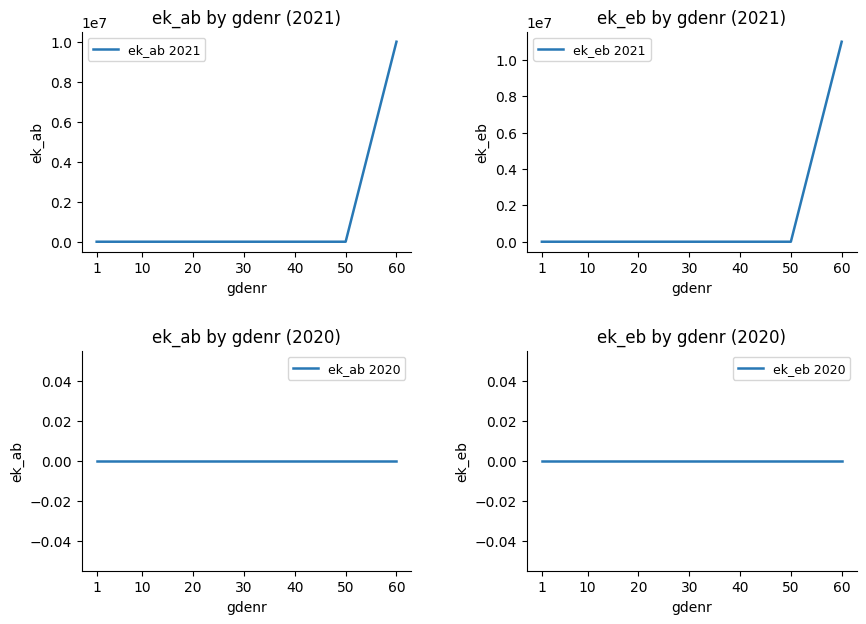

True or false: ek_ab 2020 and ek_ab 2021 intersect in this chart.

False